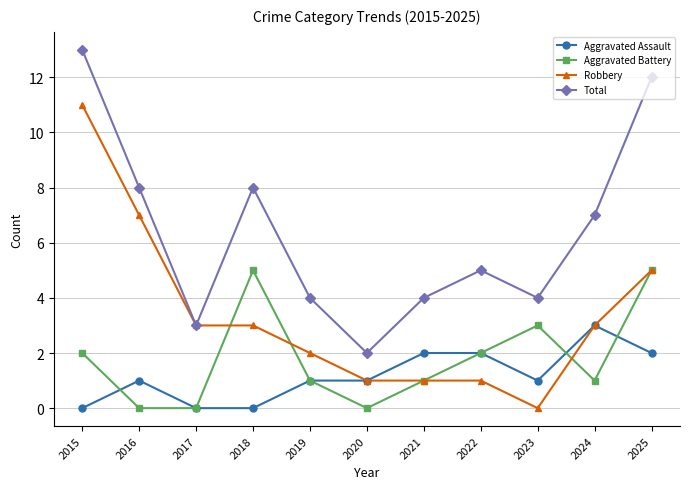

Where is Robbery nearest to the value 5?

2025